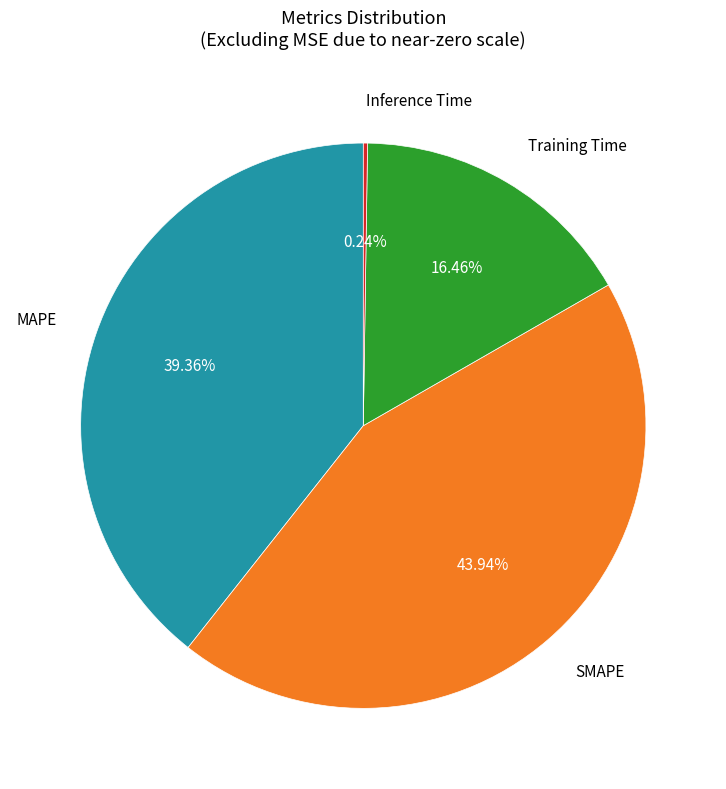

Is the sum of Training Time and MAPE greater than half?

Yes